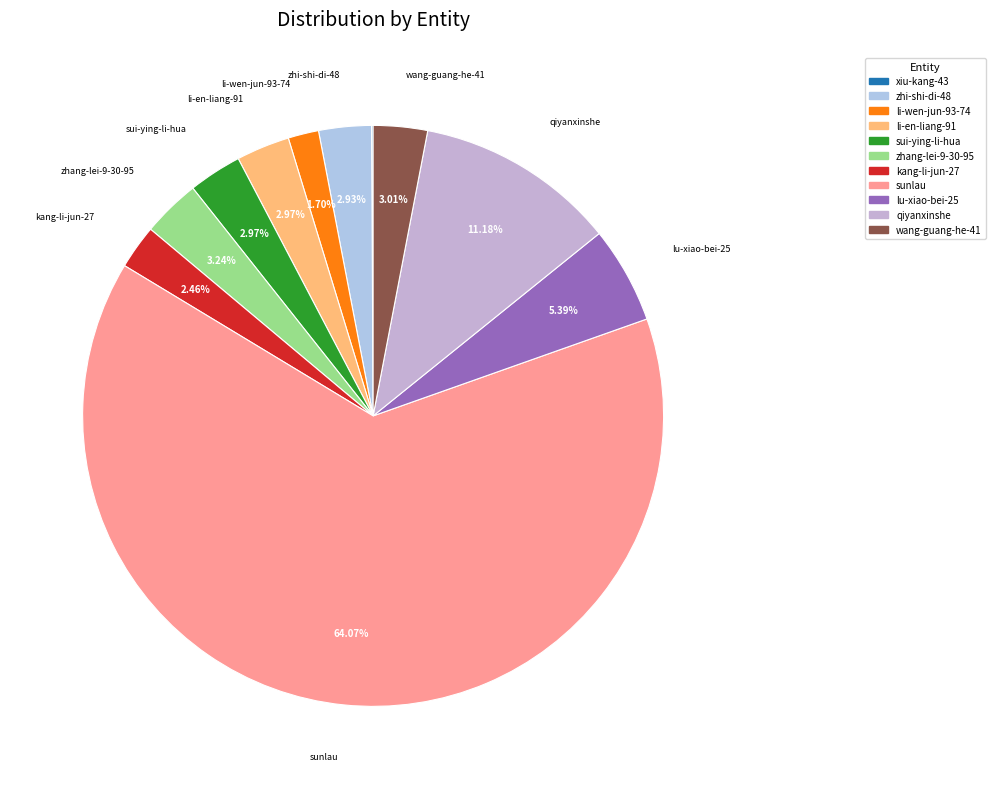

What is the smallest slice in the pie chart?

xiu-kang-43